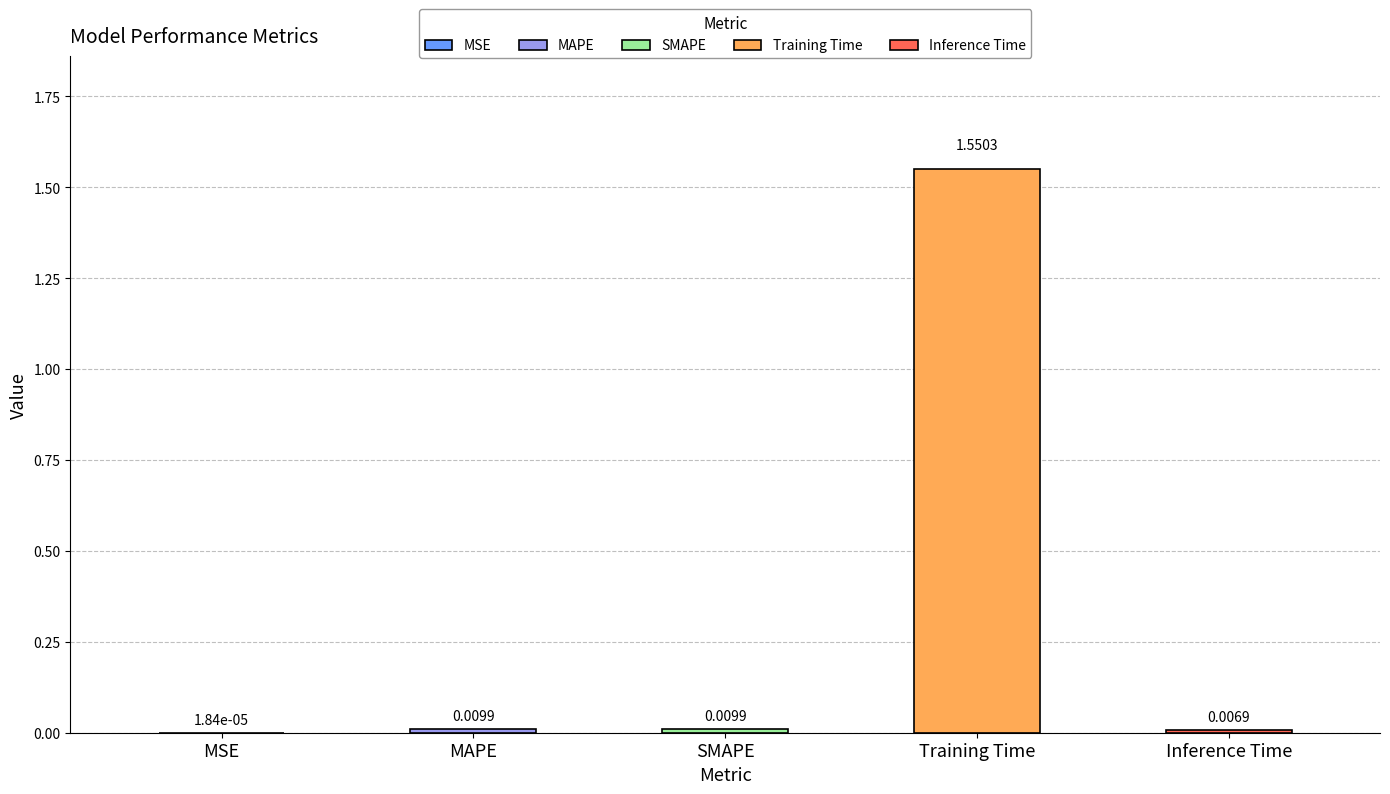

Count the number of categories in the chart.

5